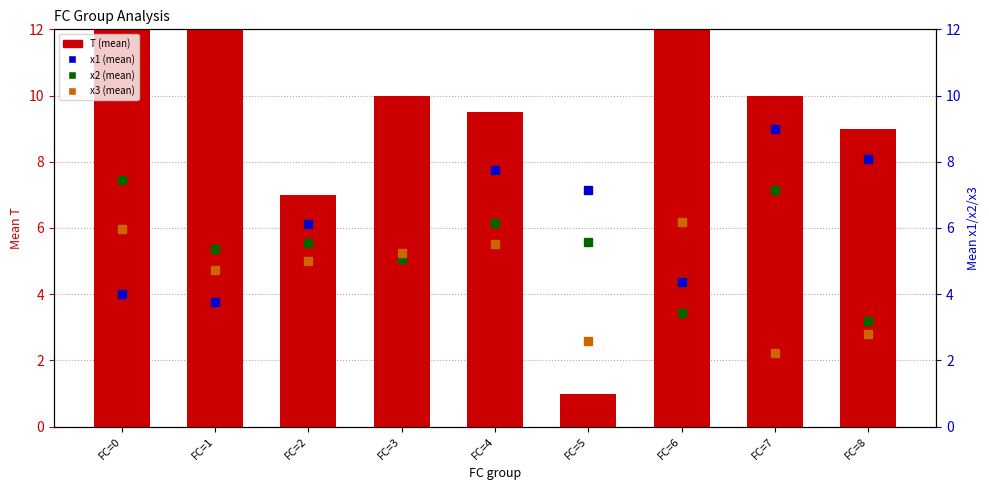

At which category is the sum across all series the highest?

FC=0